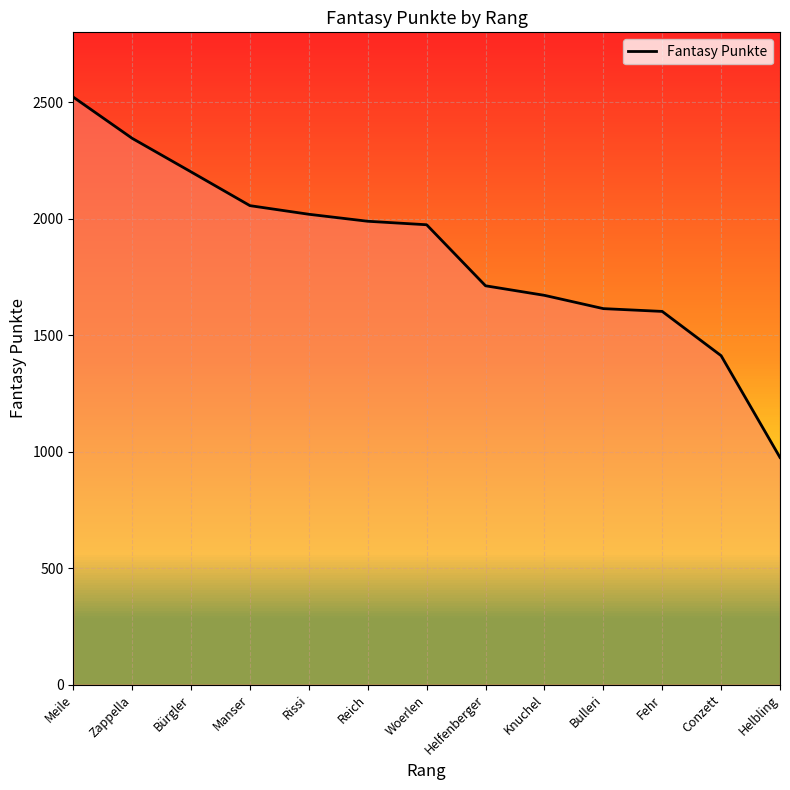

Does the chart display data point markers on the line(s)?

No